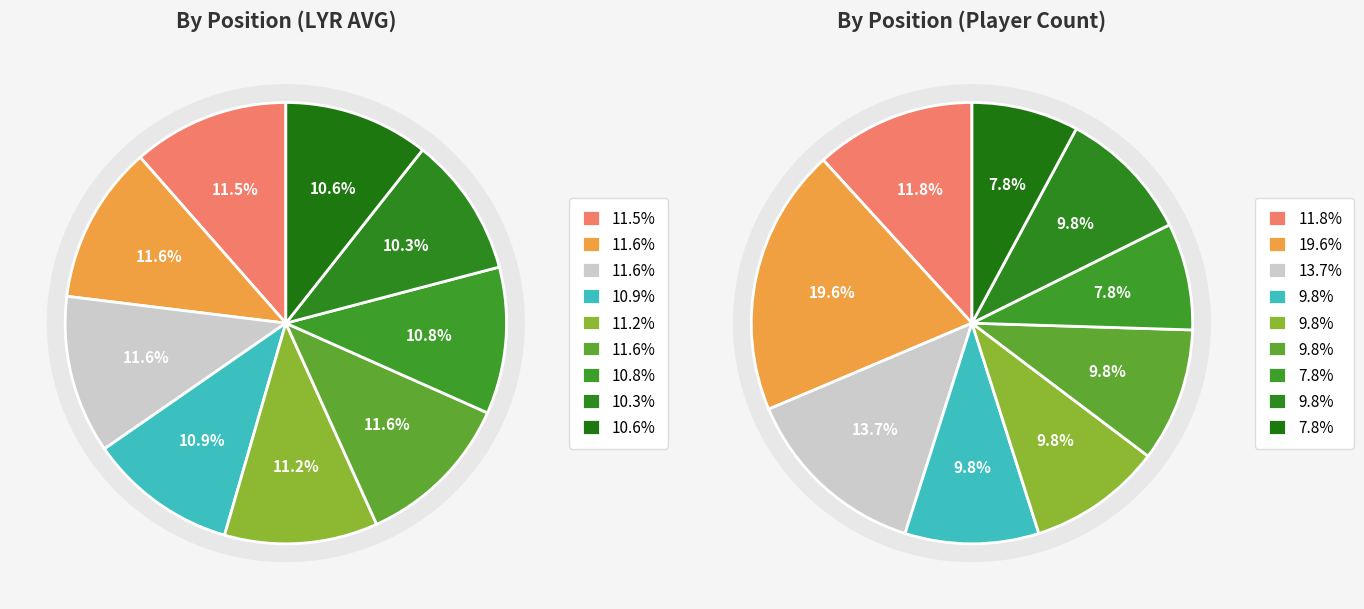

To the nearest percent, what is the difference between the largest and smallest slice percentages?

1%